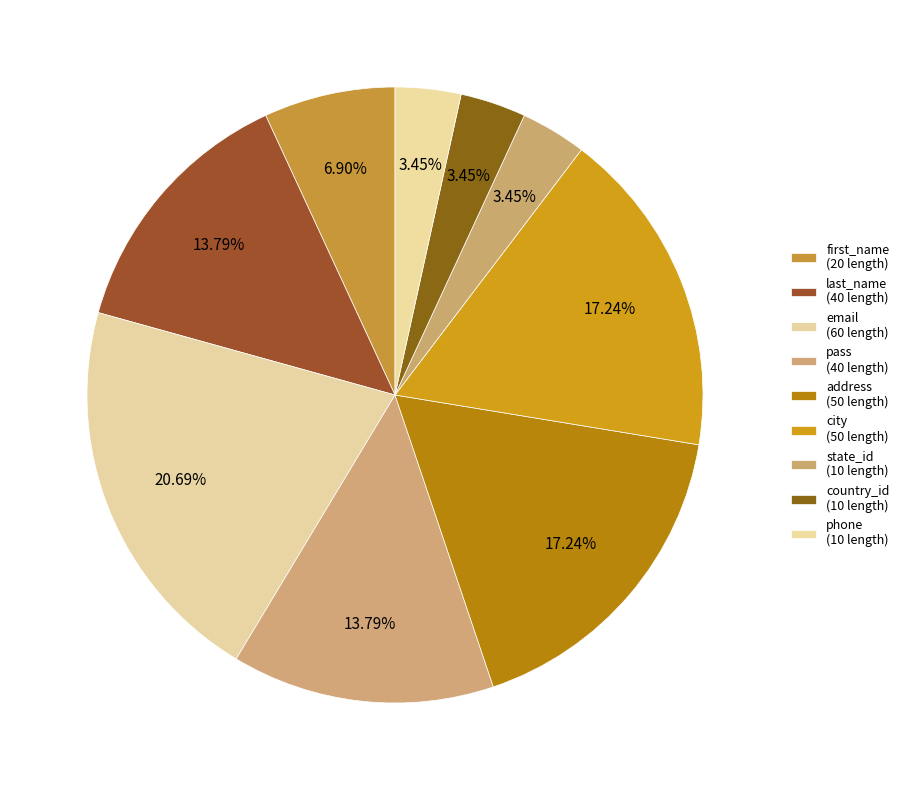

Does address account for over 50% of the chart?

No